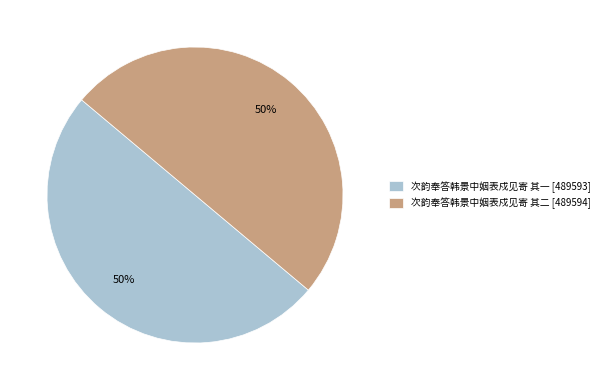

True or false: 次韵奉答韩景中姻表戍见寄 其一 [489593] accounts for 50% of the total.

True